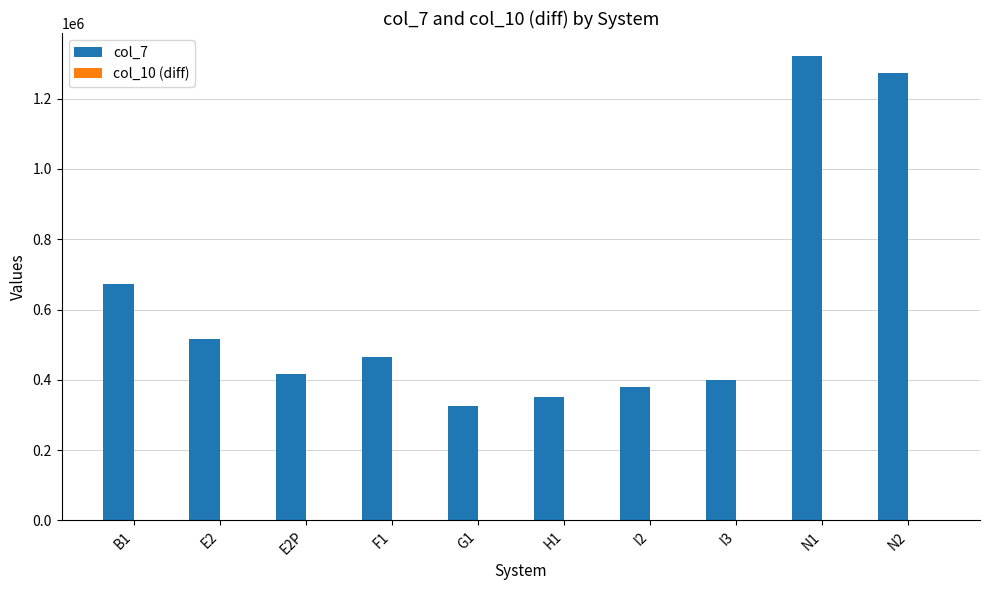

Which series has the largest range (max minus min)?

col_7